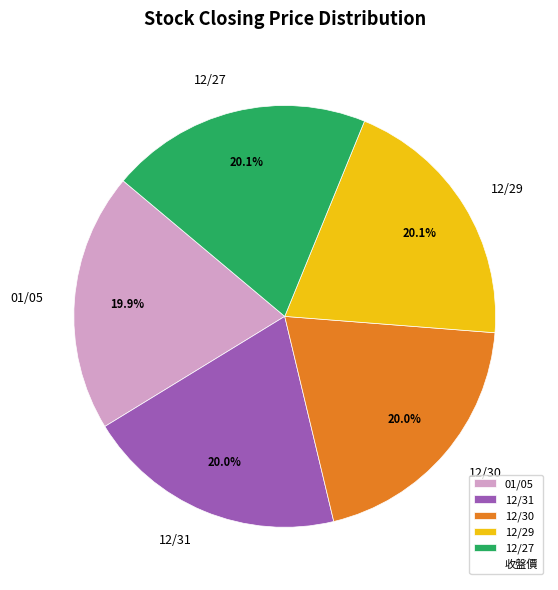

How many slices are in this pie chart?

5